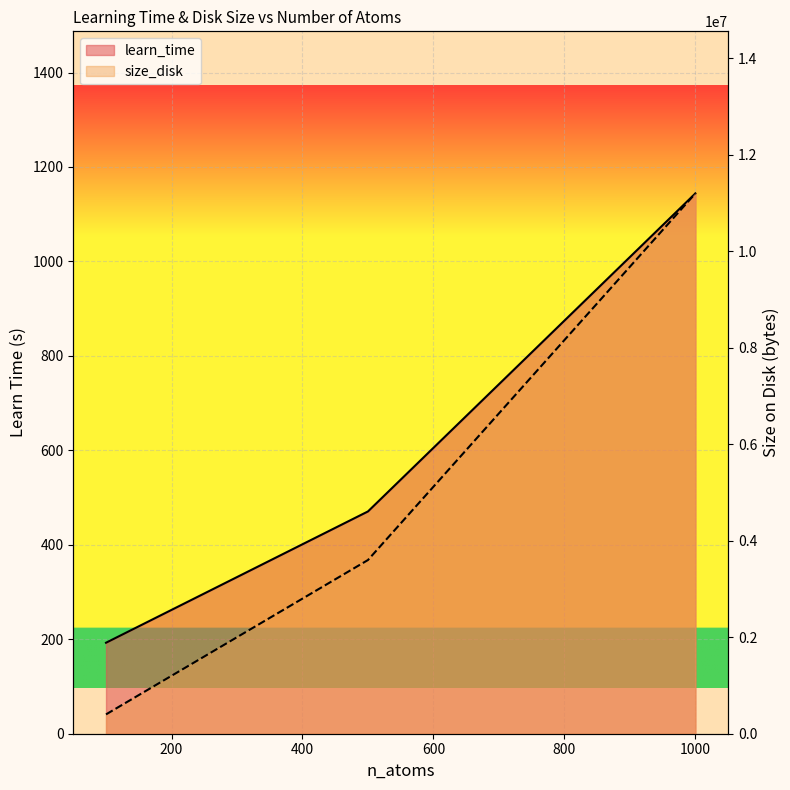

Reading right to left, what are all the values shown in this chart?

learn_time: 1144.0	470.7	192.7
size_disk: 11200844.0	3600844.0	400839.0